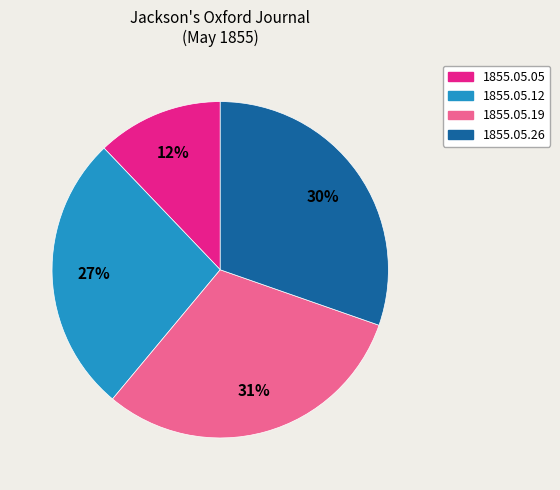

The 1855.05.12 slice represents 27% of the pie. True or false?

True